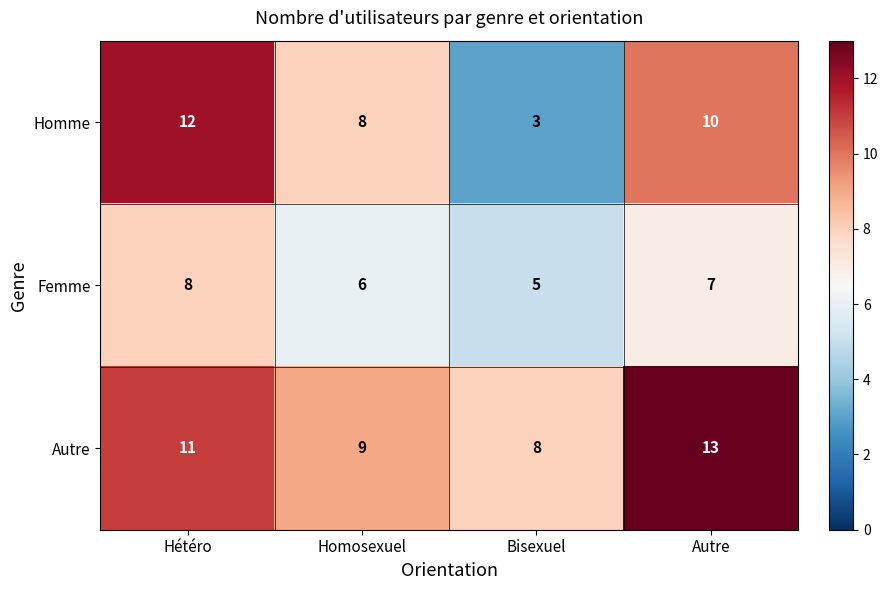

Reading right to left, extract all data points from this chart.

Homme: 10	3	8	12
Femme: 7	5	6	8
Autre: 13	8	9	11